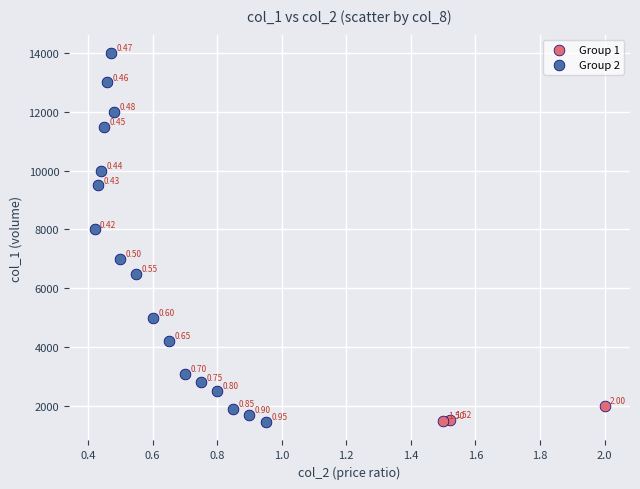

Which series has the largest Y range (max minus min)?

Group 2